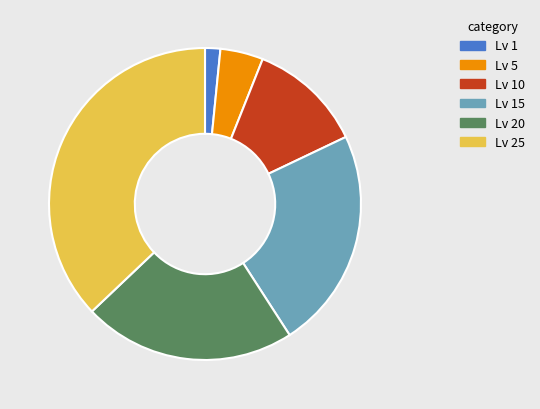

The Lv 25 slice represents 23% of the pie. True or false?

False